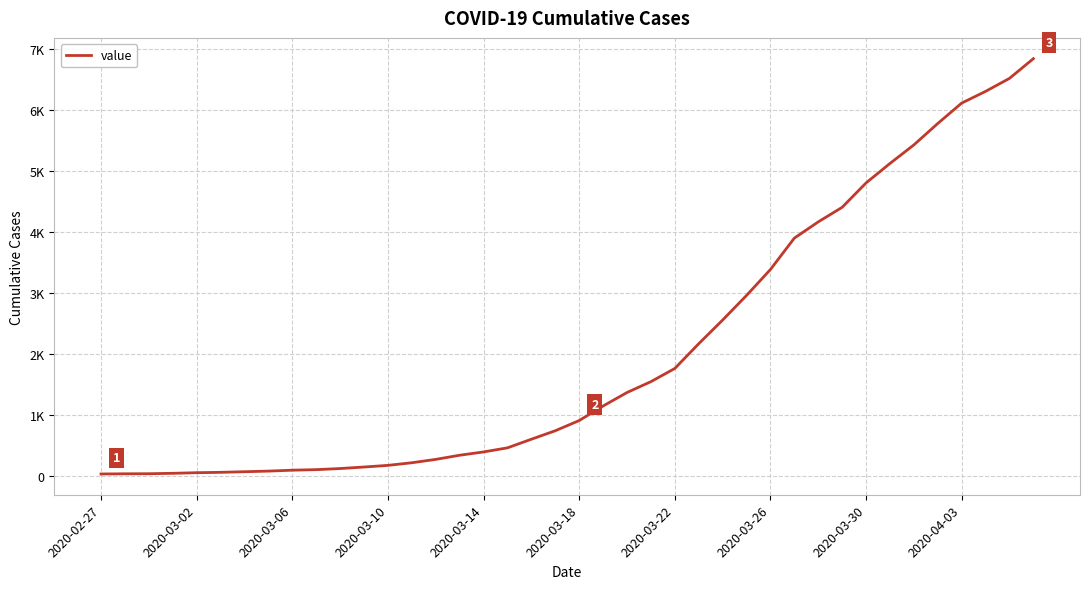

Is this an area chart (filled region under the line)?

No